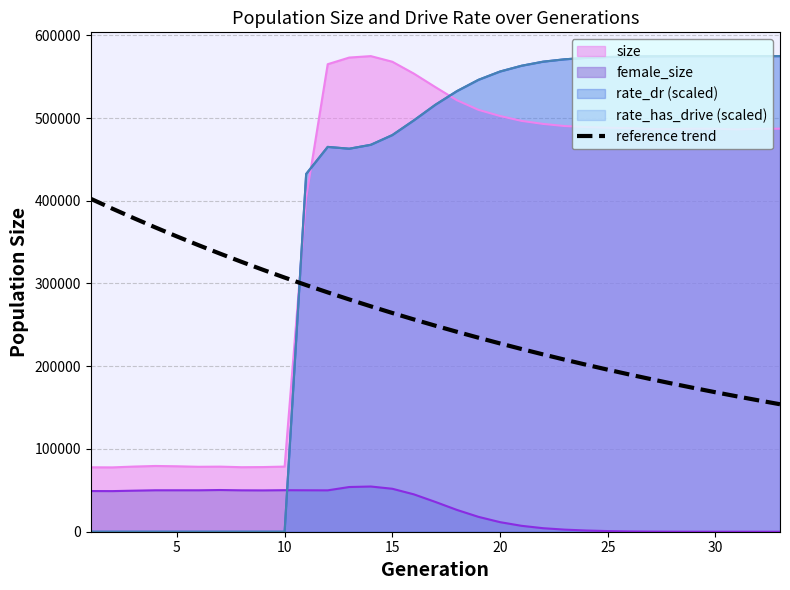

How many lines are shown in the chart?

1